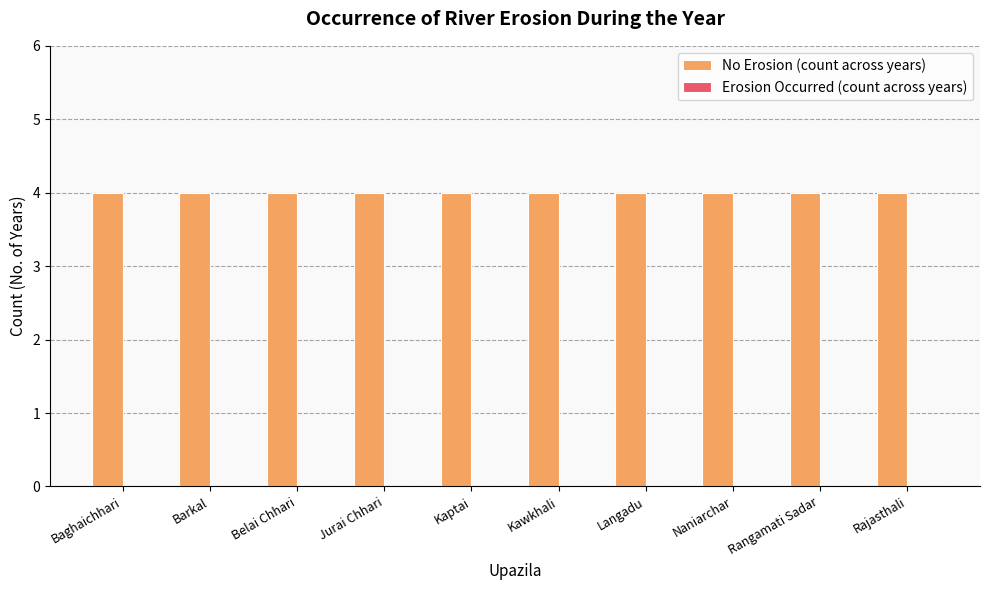

Reading right to left, transcribe all the data shown in this chart.

No Erosion (count across years): Rajasthali=4	Rangamati Sadar=4	Naniarchar=4	Langadu=4	Kawkhali=4	Kaptai=4	Jurai Chhari=4	Belai Chhari=4	Barkal=4	Baghaichhari=4
Erosion Occurred (count across years): Rajasthali=0	Rangamati Sadar=0	Naniarchar=0	Langadu=0	Kawkhali=0	Kaptai=0	Jurai Chhari=0	Belai Chhari=0	Barkal=0	Baghaichhari=0